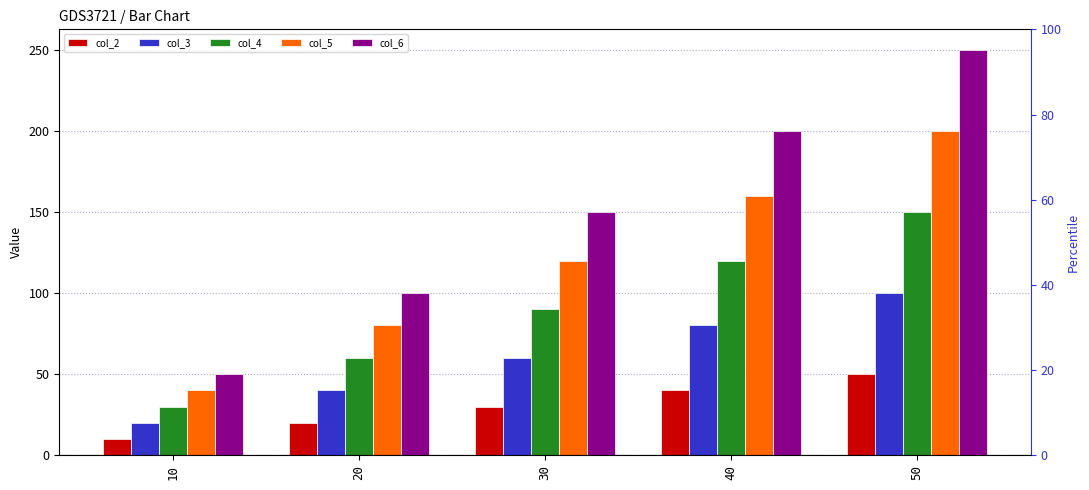

Which series has the largest range (max minus min)?

col_6